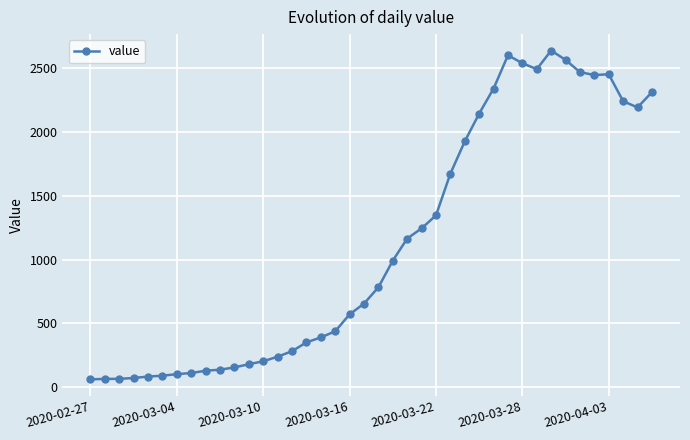

What is the greatest value displayed?

2639